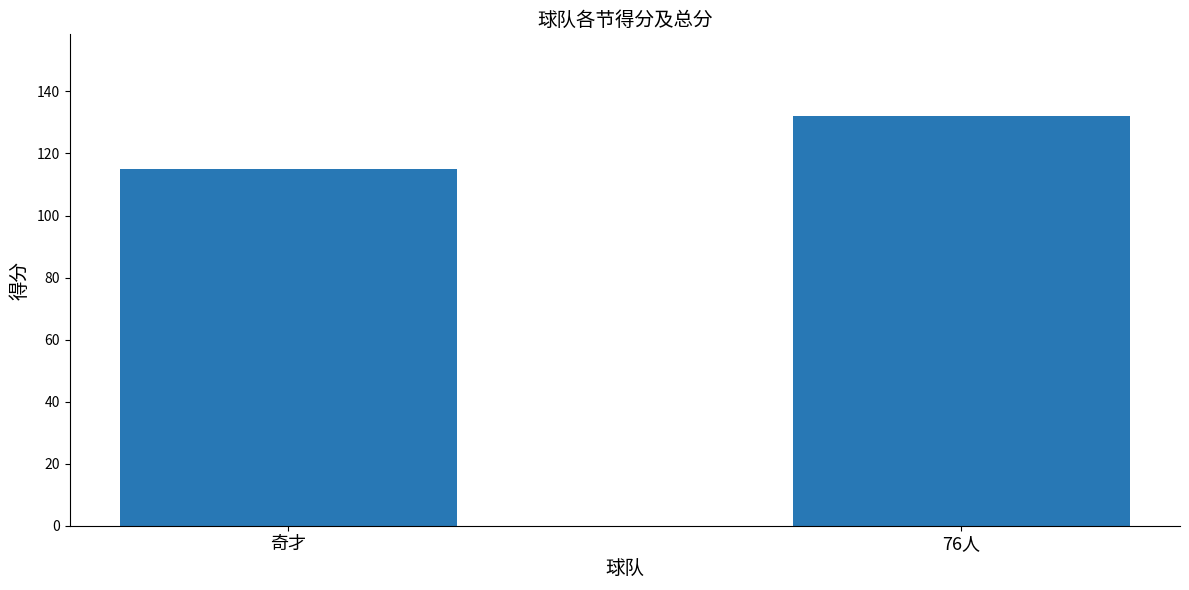

How many values are between 115 and 132?

2